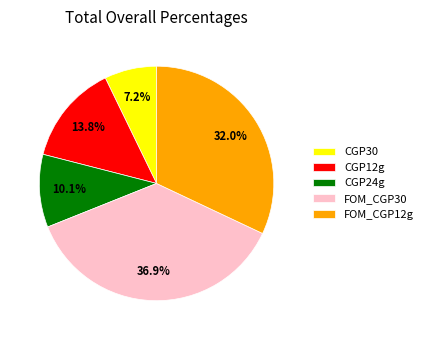

How many segments does this pie chart have?

5